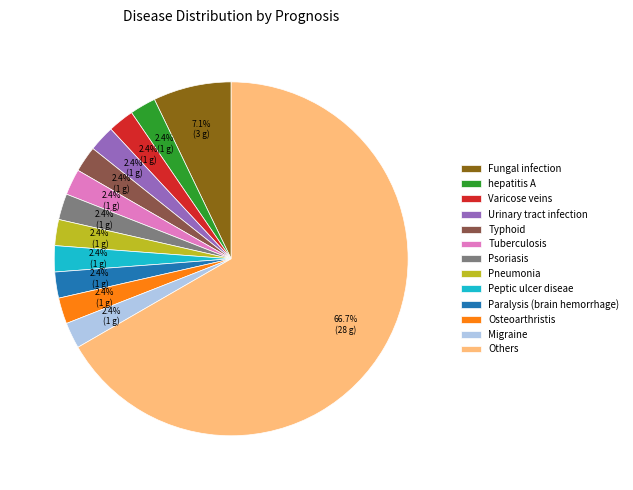

Which category has the biggest portion of the pie?

Others